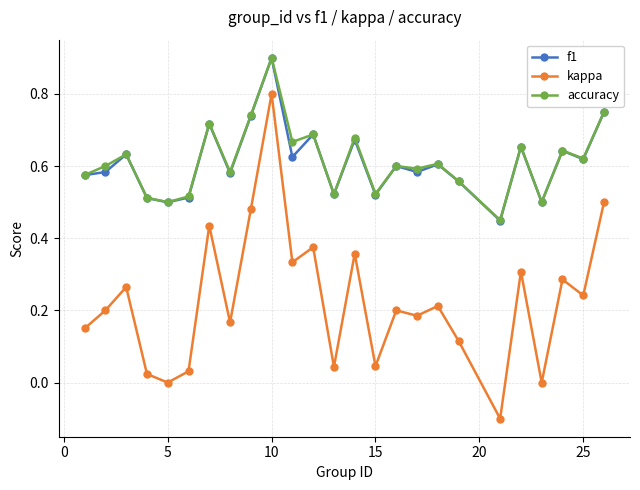

True or false: accuracy has more than 2 points higher than both neighbors.

True